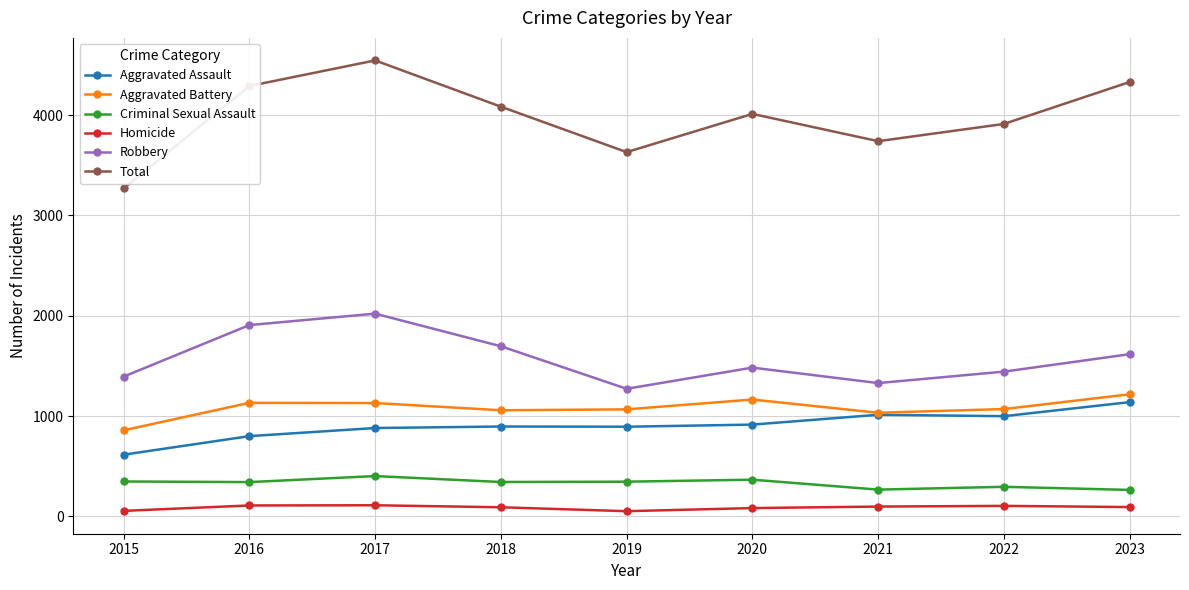

What is the difference between the Criminal Sexual Assault values at 2023 and 2019?

82